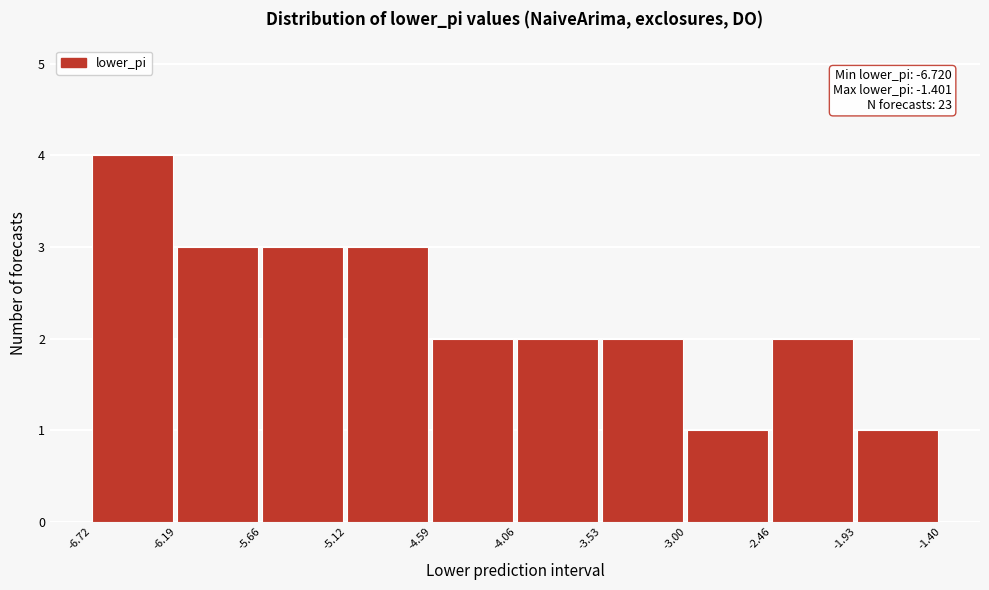

Over which range of the x-axis is the bar tallest?

-6.72 to -6.19